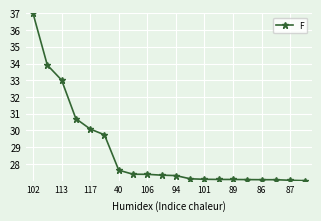

What is the maximum value shown in the chart?

37.0